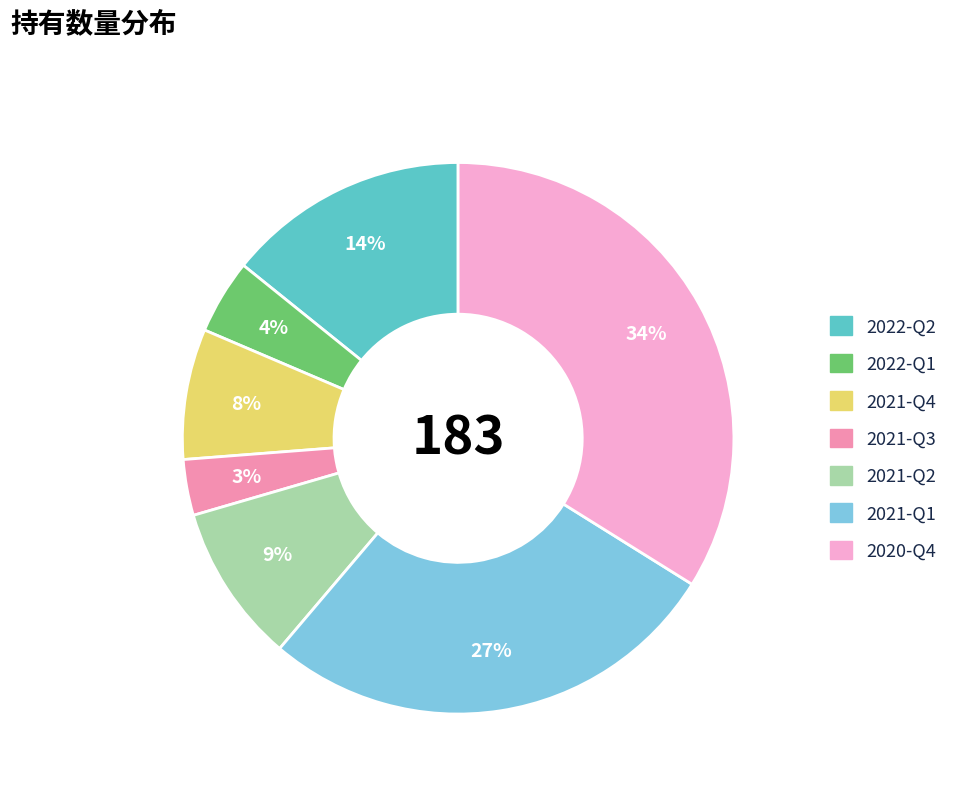

Rank the categories by value from lowest to highest.

2021-Q3, 2022-Q1, 2021-Q4, 2021-Q2, 2022-Q2, 2021-Q1, 2020-Q4